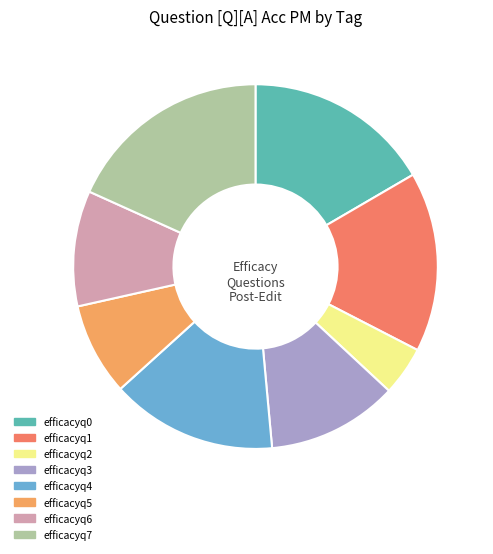

Between efficacyq6 and efficacyq2, which is larger?

efficacyq6